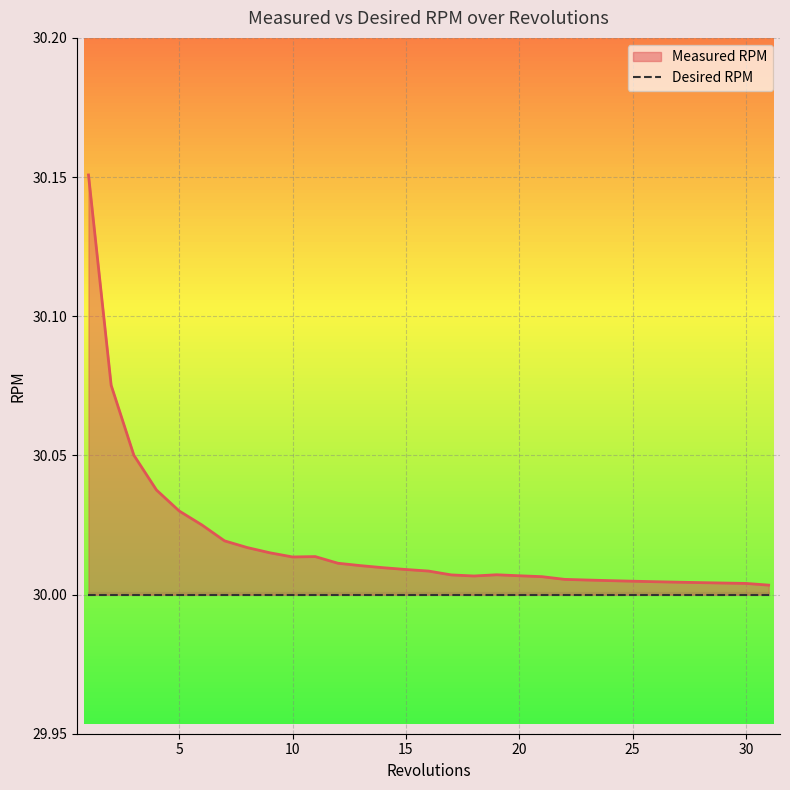

List the labels in order of value, largest first.

1, 2, 3, 4, 5, 6, 7, 8, 9, 11, 10, 12, 13, 14, 15, 16, 19, 17, 20, 18, 21, 22, 23, 24, 25, 26, 27, 28, 29, 30, 31